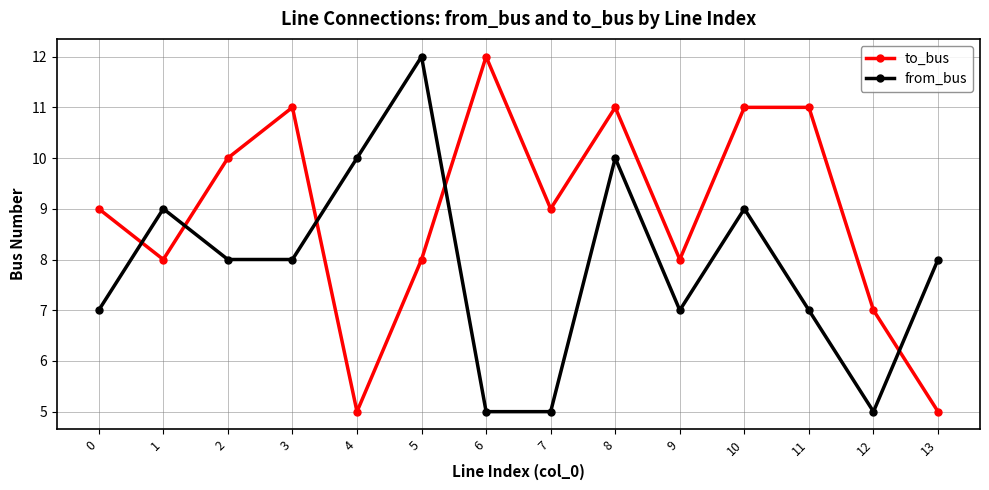

Where is the first local maximum for to_bus?

3